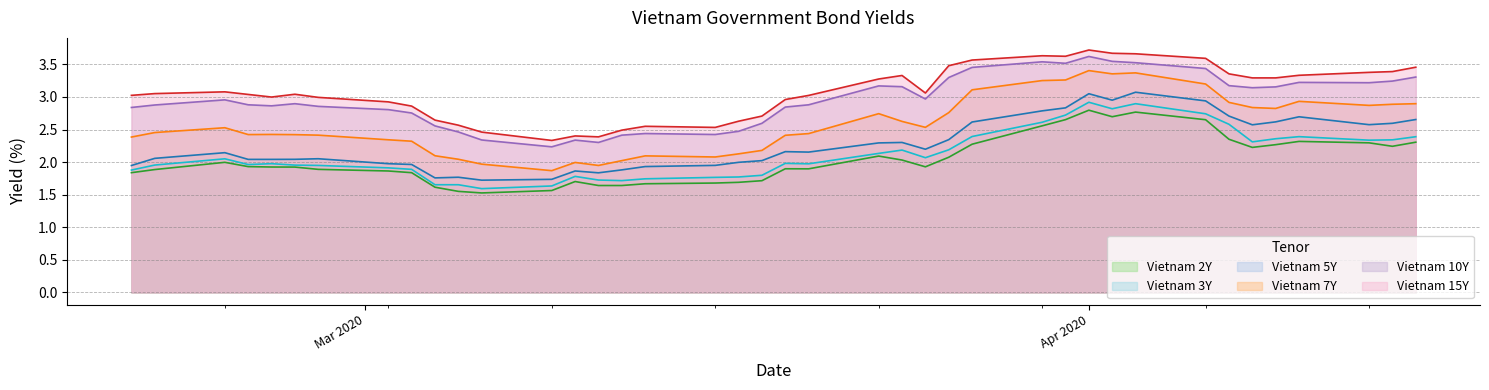

True or false: Vietnam 7Y and Vietnam 2Y intersect in this chart.

False